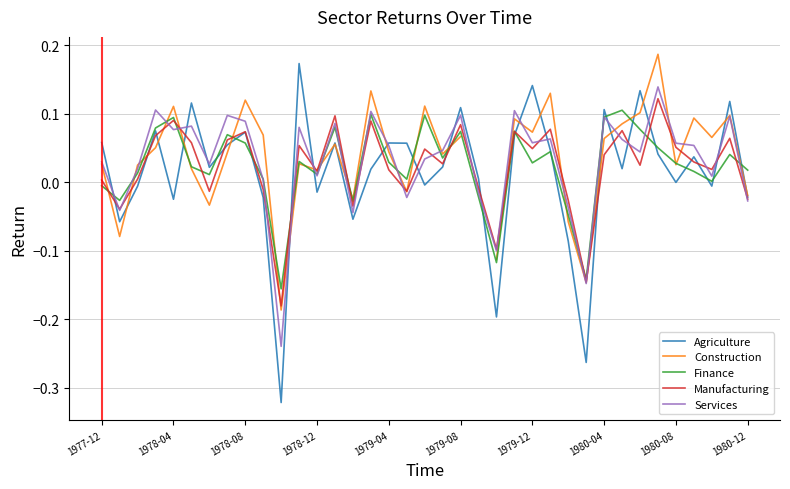

What is the difference between the highest and lowest values at 34?

0.1